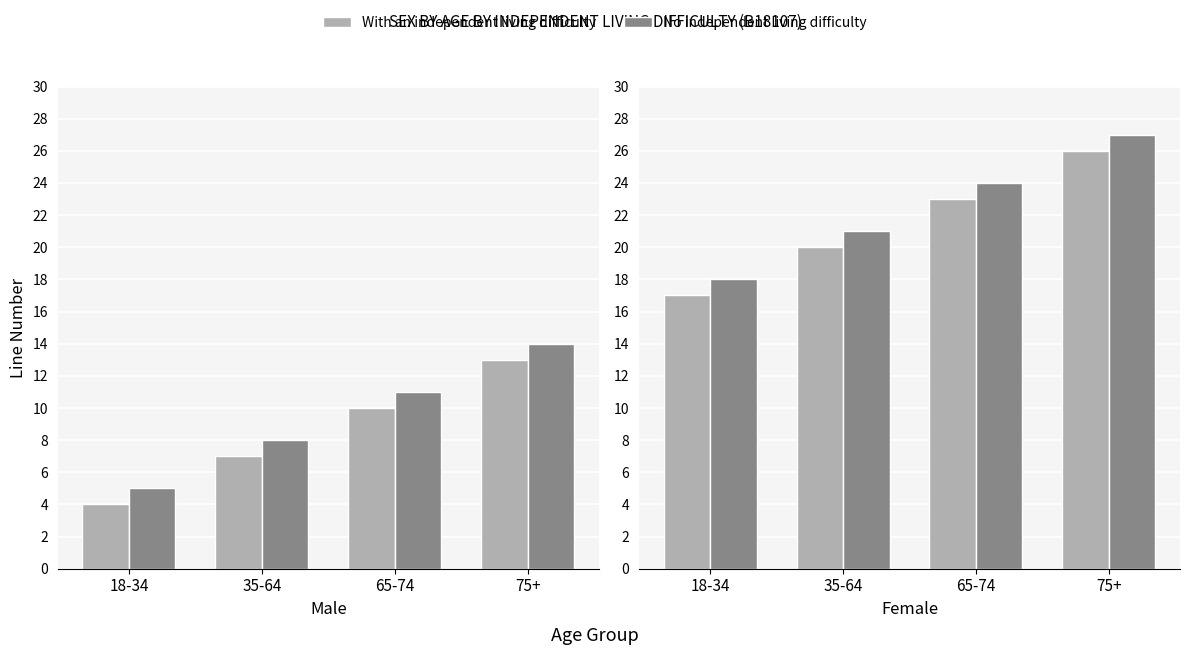

Is the value of No independent living difficulty at 75+ greater than the value of With an independent living difficulty at 65-74?

Yes